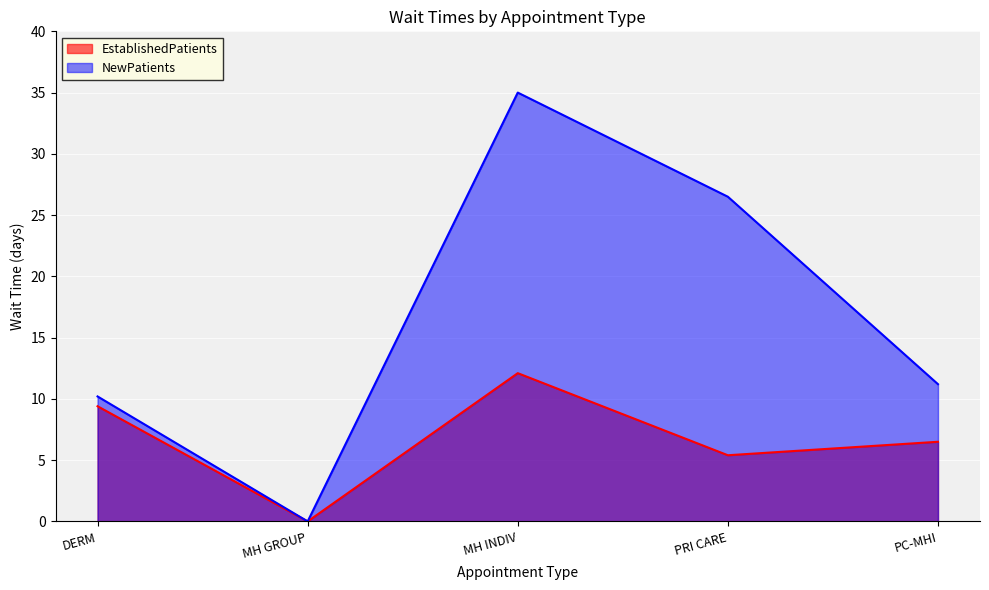

At which label does EstablishedPatients first exceed 6?

DERM